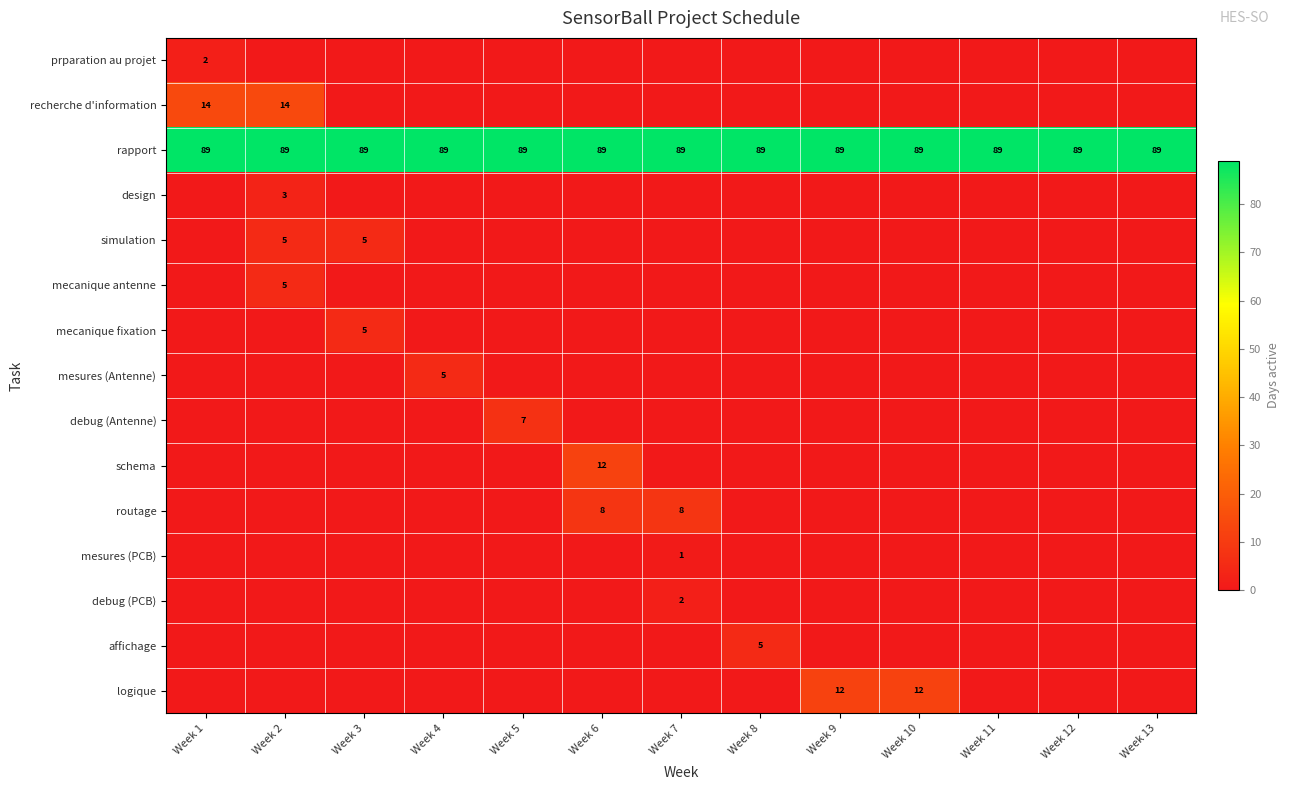

Rank the series by their maximum value, from highest to lowest.

rapport, recherche d'information, schema, logique, routage, debug (Antenne), simulation, mecanique antenne, mecanique fixation, mesures (Antenne), affichage, design, prparation au projet, debug (PCB), mesures (PCB)